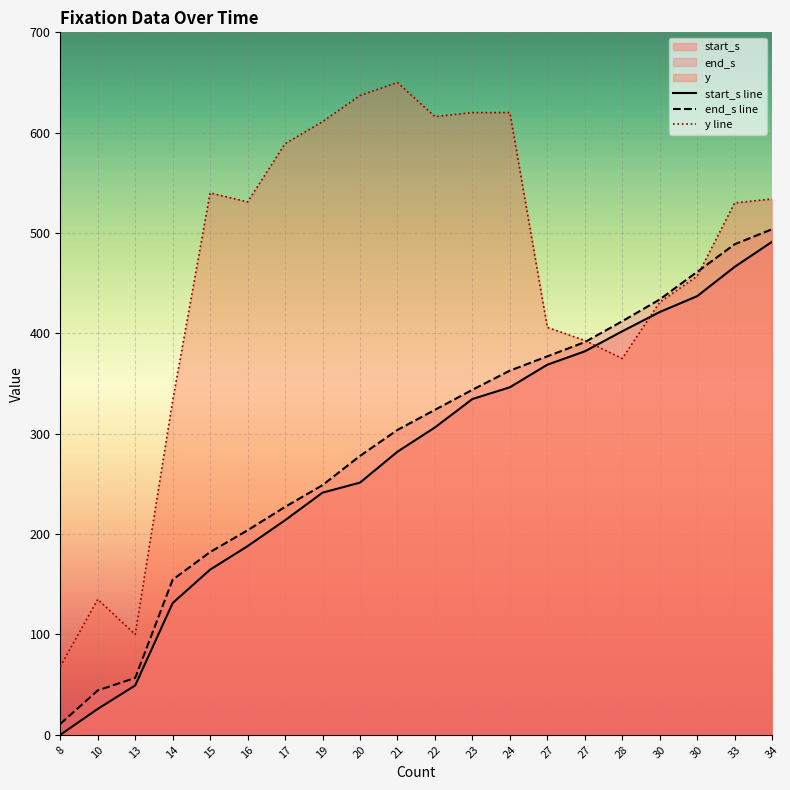

Read the y value at 30.

457.0